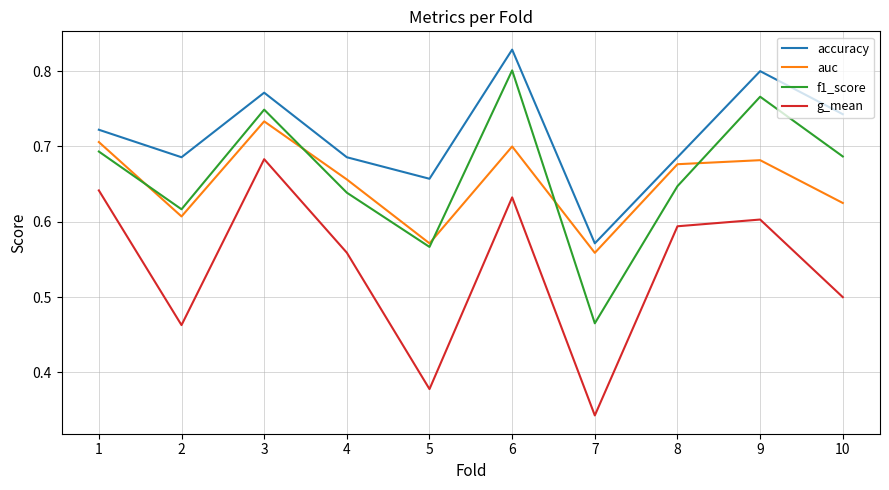

Is the value of accuracy at 2 greater than the value of f1_score at 2?

Yes